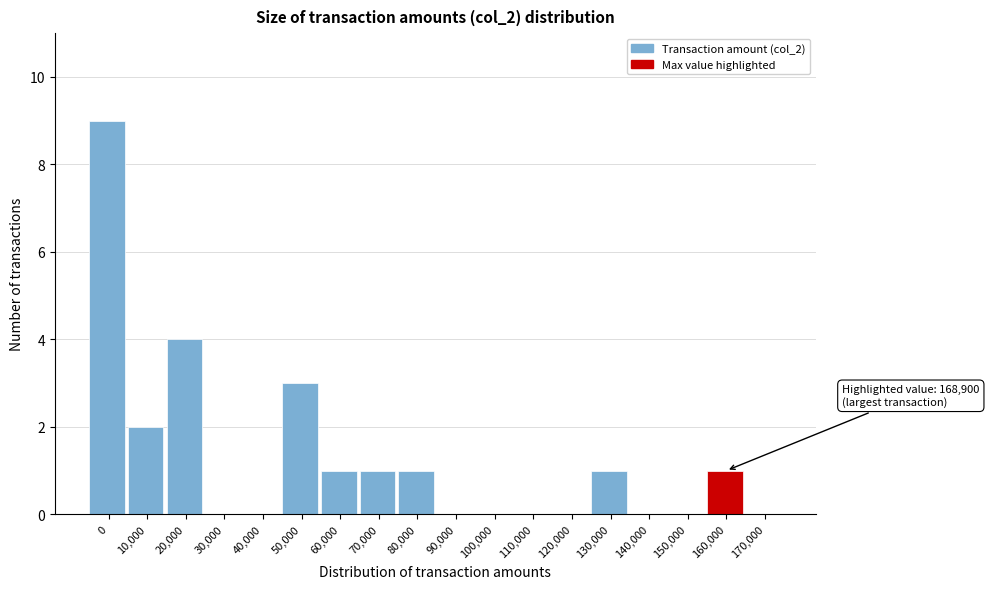

Reading left to right, list all the values displayed in this chart.

0=9	10,000=2	20,000=4	30,000=0	40,000=0	50,000=3	60,000=1	70,000=1	80,000=1	90,000=0	100,000=0	110,000=0	120,000=0	130,000=1	140,000=0	150,000=0	160,000=1	170,000=0